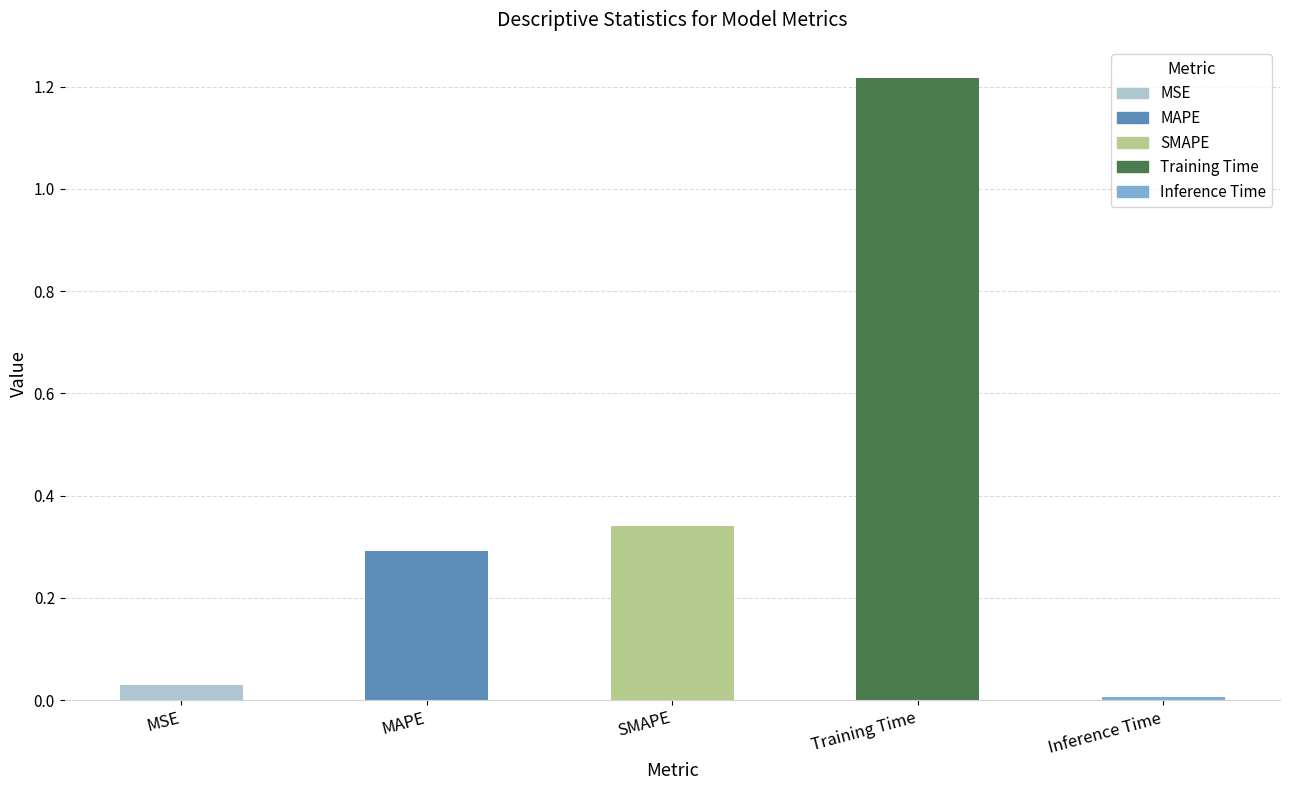

Which label corresponds to the largest value in the chart?

Training Time